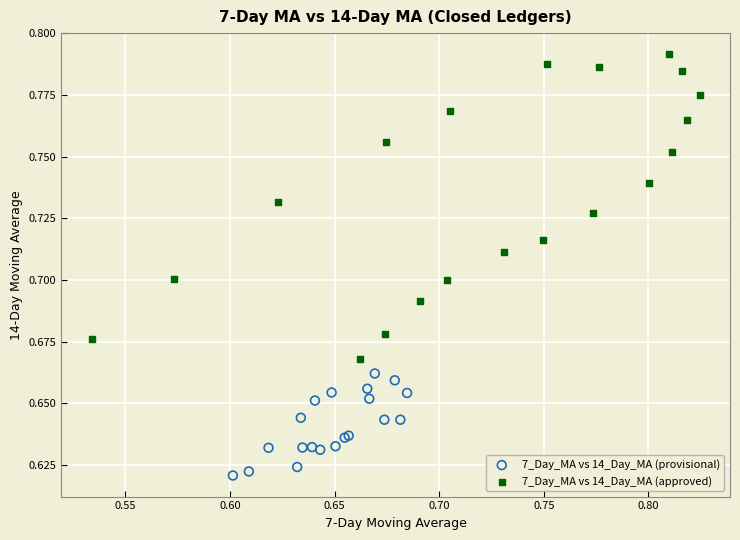

Which series reaches the maximum Y coordinate?

7_Day_MA vs 14_Day_MA (approved)